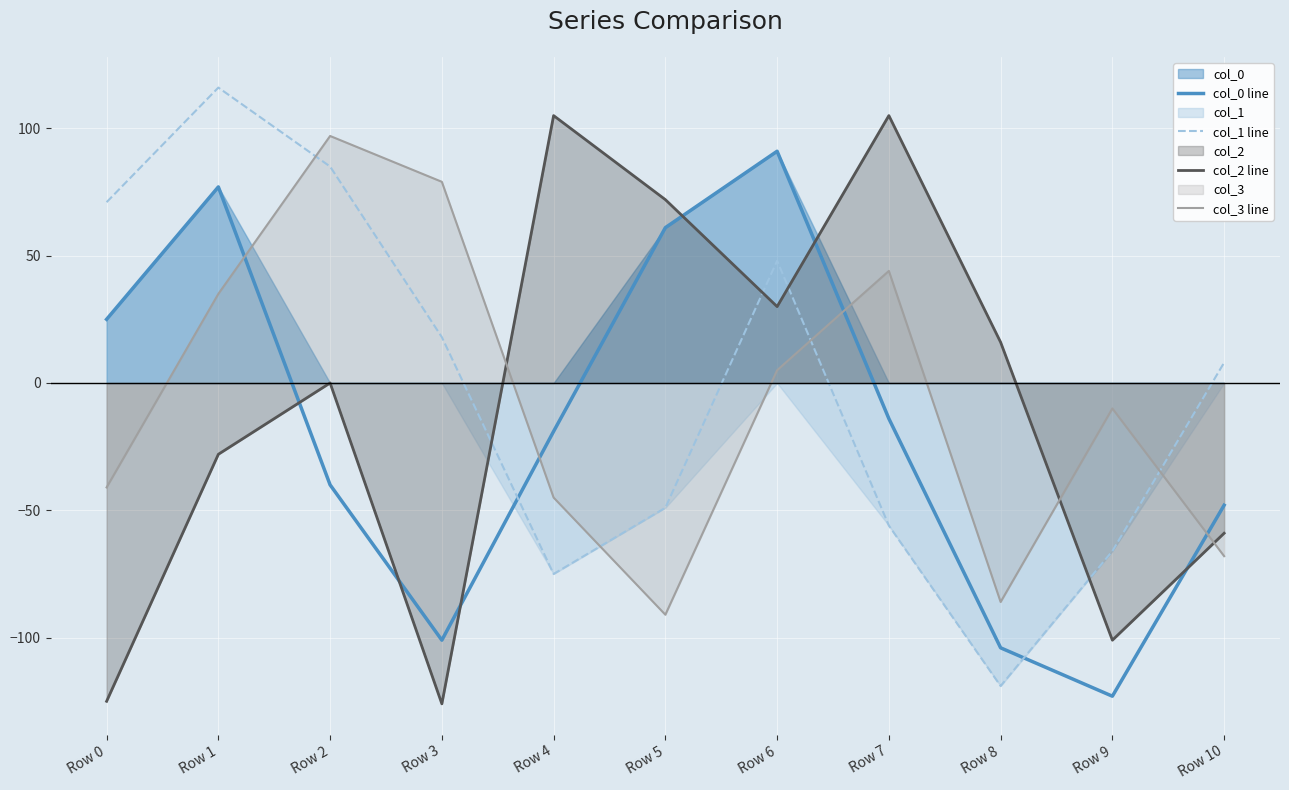

Count the number of data series in this chart.

4